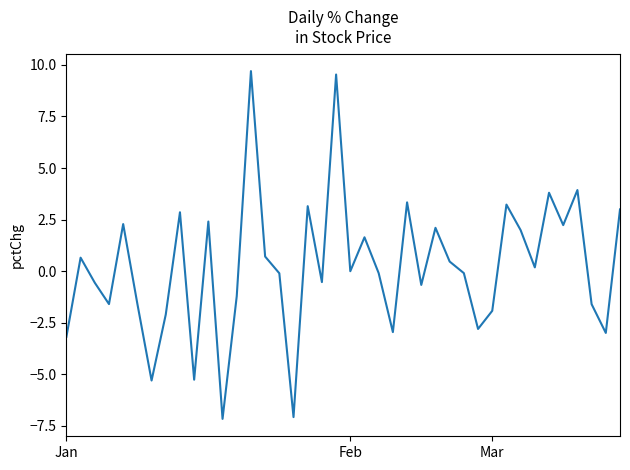

What is the maximum value shown in the chart?

9.7